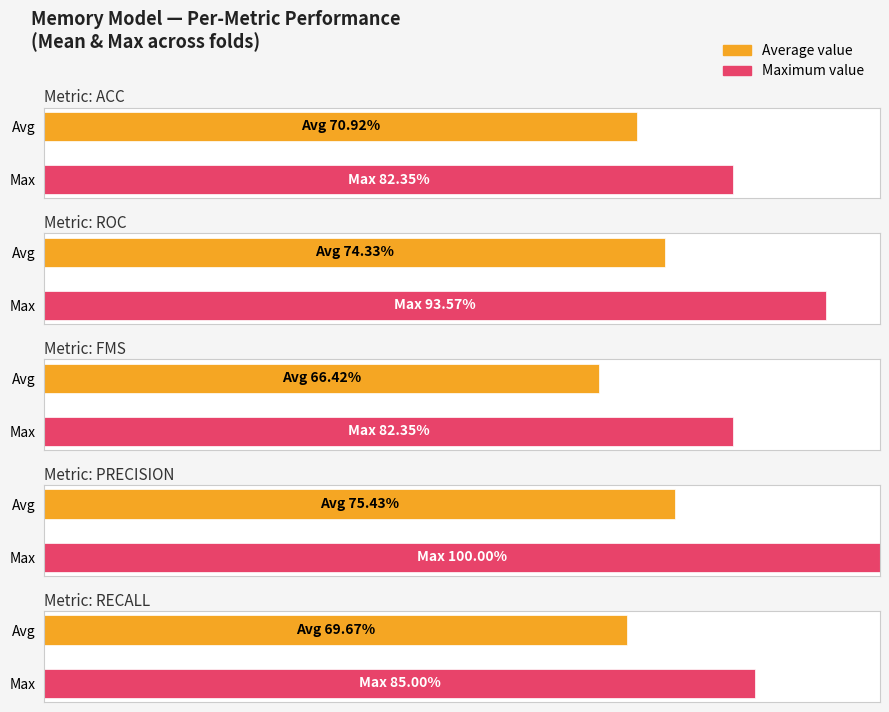

Does the chart contain any negative values?

No